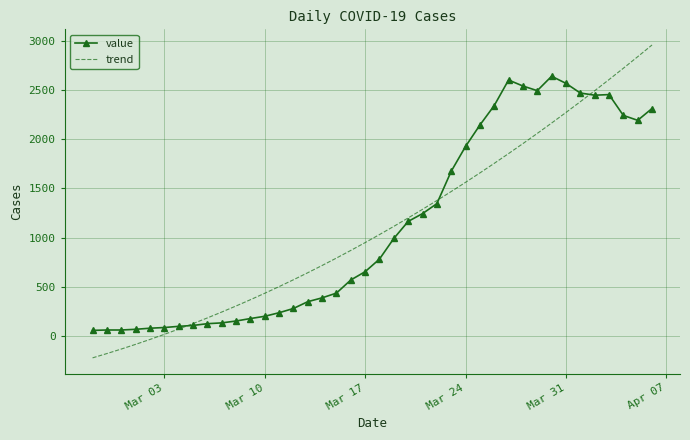

What is the minimum value shown in the chart?

-217.6